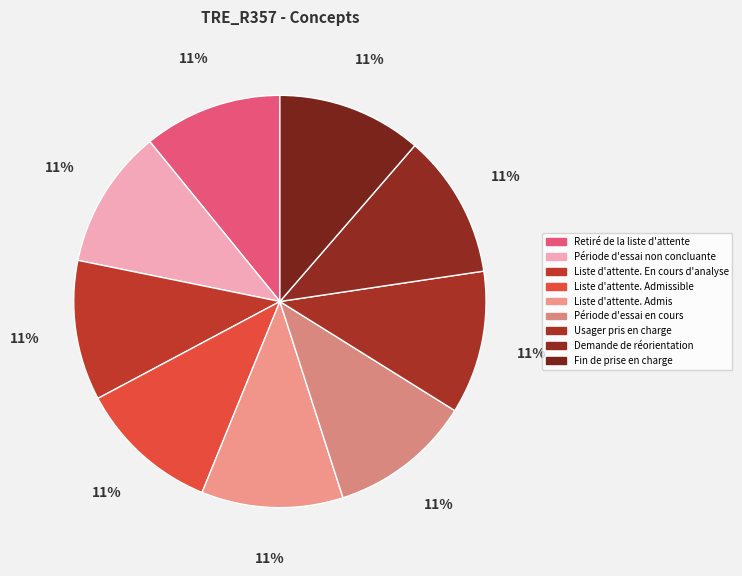

Combined, do Retiré de la liste d'attente and Liste d'attente. Admissible account for over 50%?

No